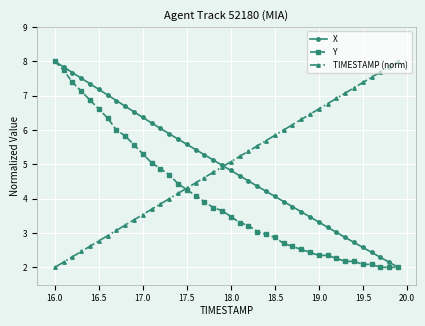

What is the value of the X point at the 2nd from the left?

7.8